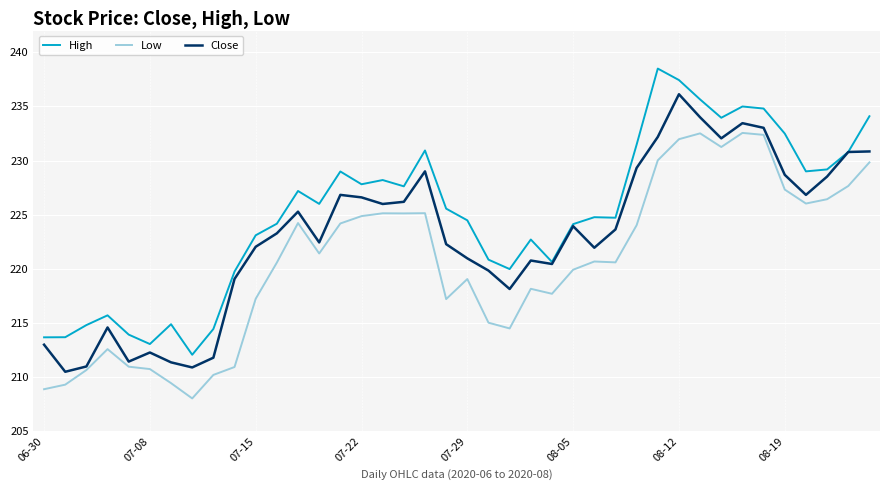

What is the greatest value displayed?

238.5